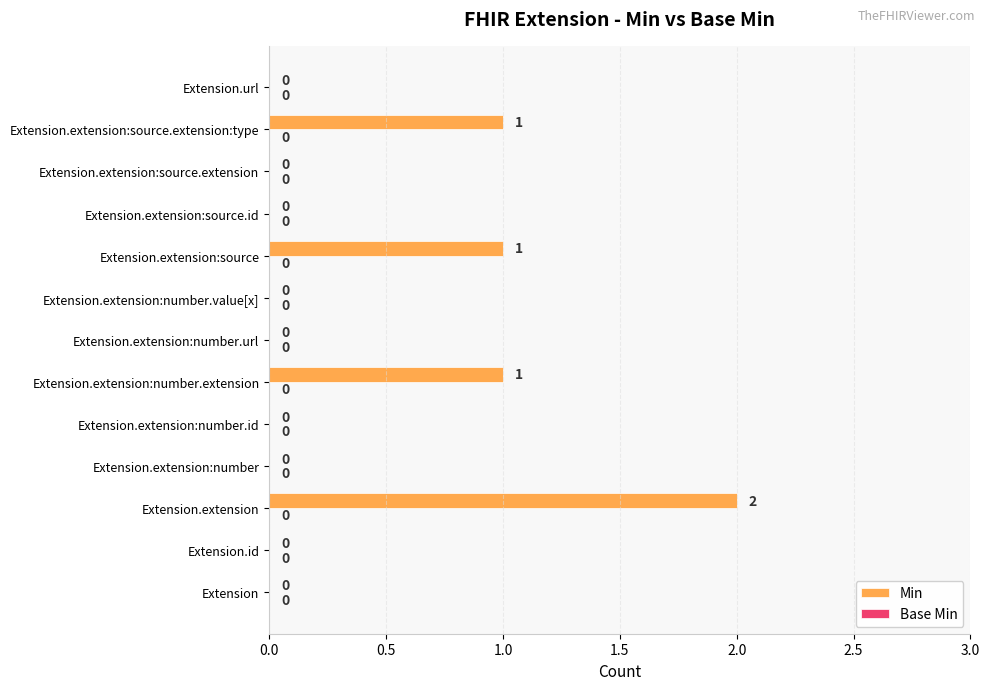

Is it true that the value at Extension.extension:number.extension is 1?

True